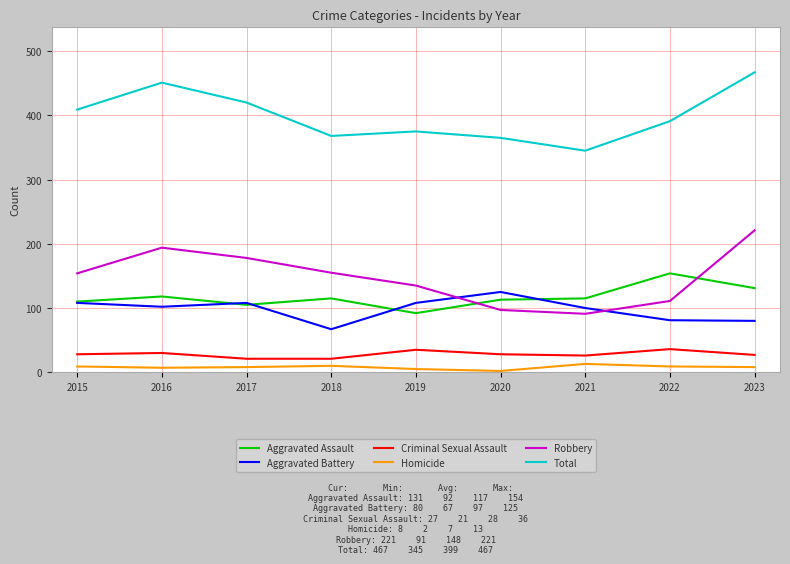

Which series has the largest range (max minus min)?

Robbery